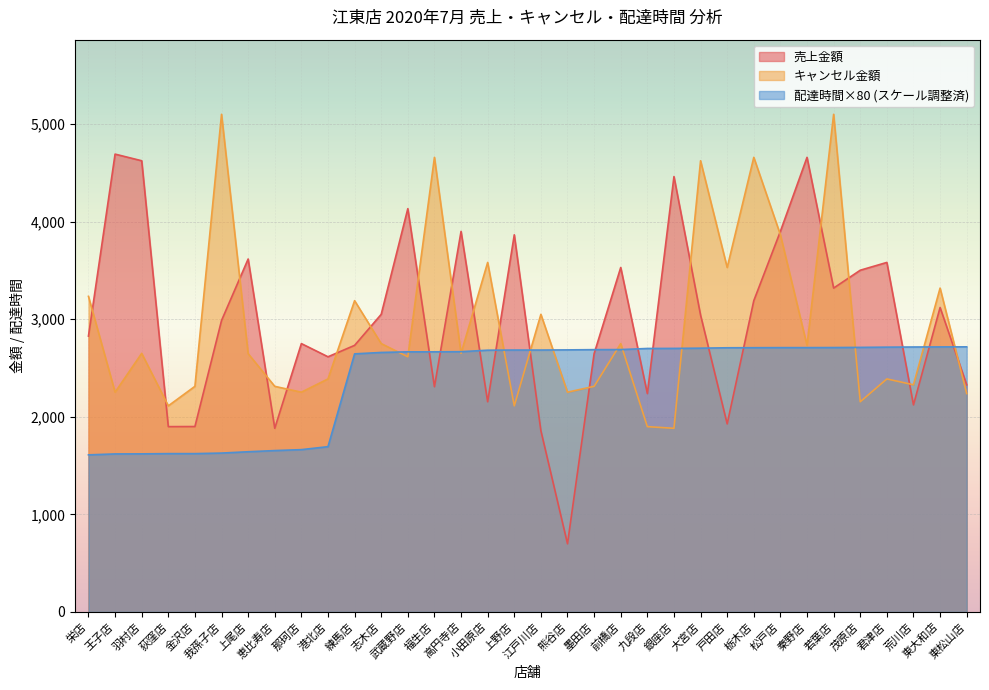

What are all the series names shown in the legend?

売上金額, キャンセル金額, 配達時間×80 (スケール調整済)